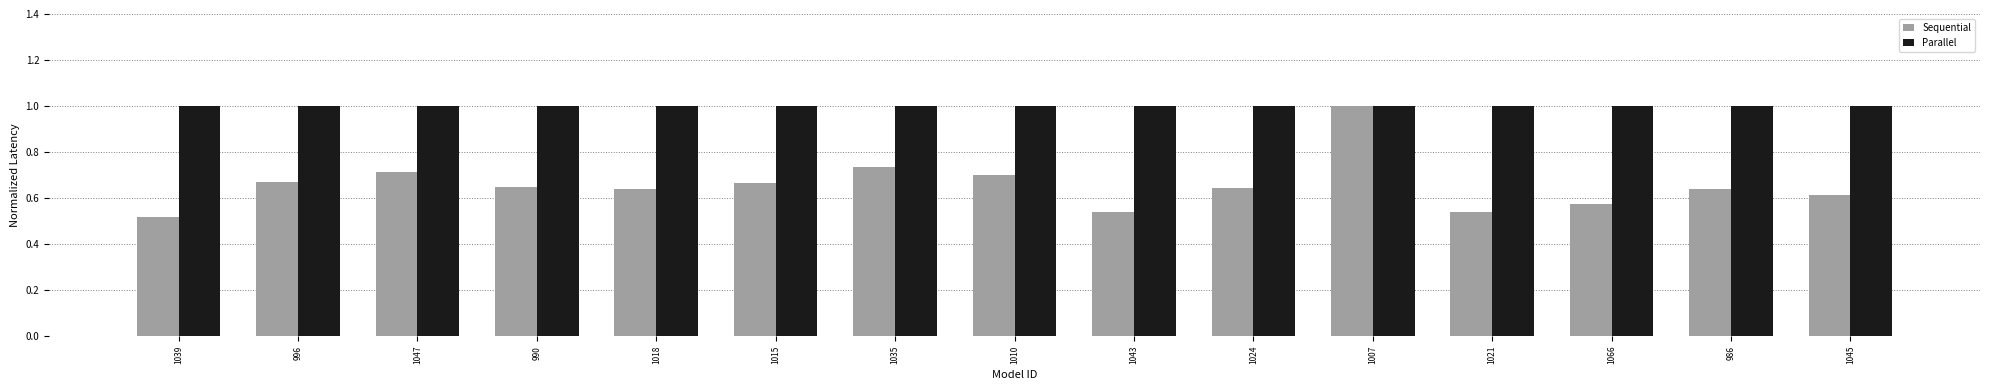

Which series has the largest range (max minus min)?

Sequential